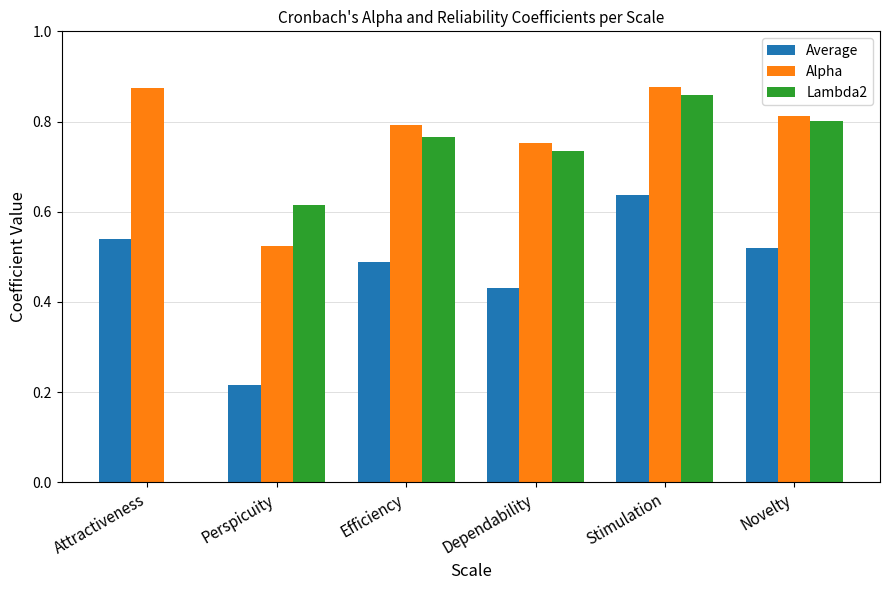

Between Dependability and Stimulation, which series saw the biggest shift?

Average